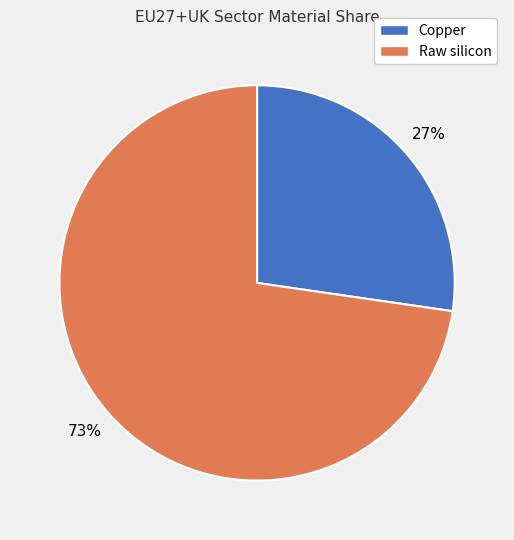

To the nearest percent, what is the combined percentage of Raw silicon and Copper?

100%